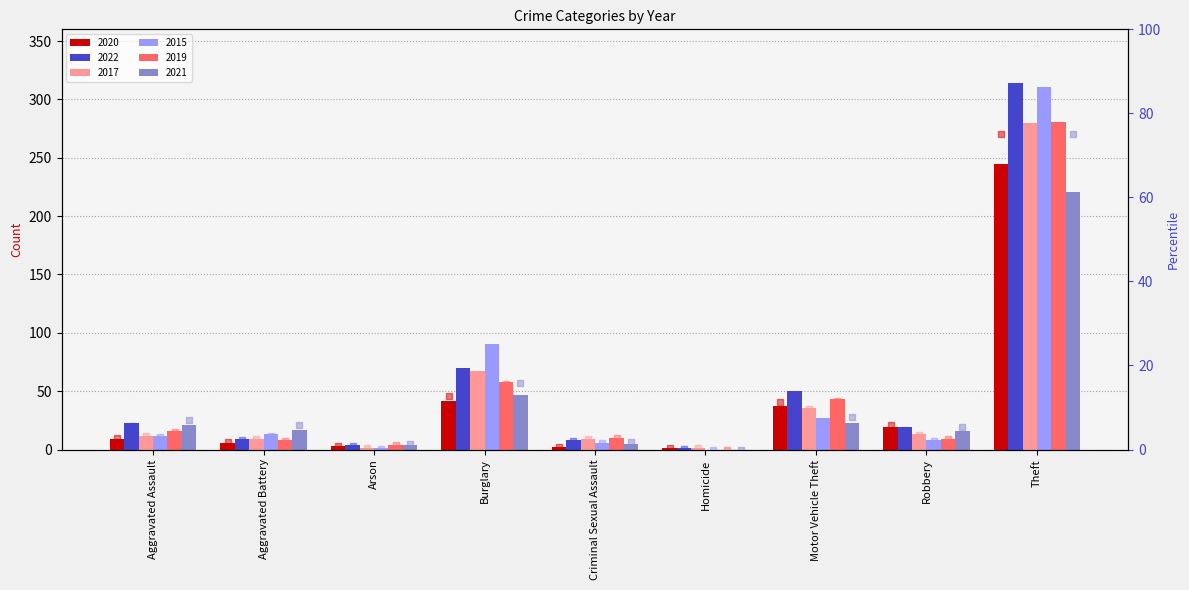

Which series reaches the minimum Y coordinate?

2015 pct